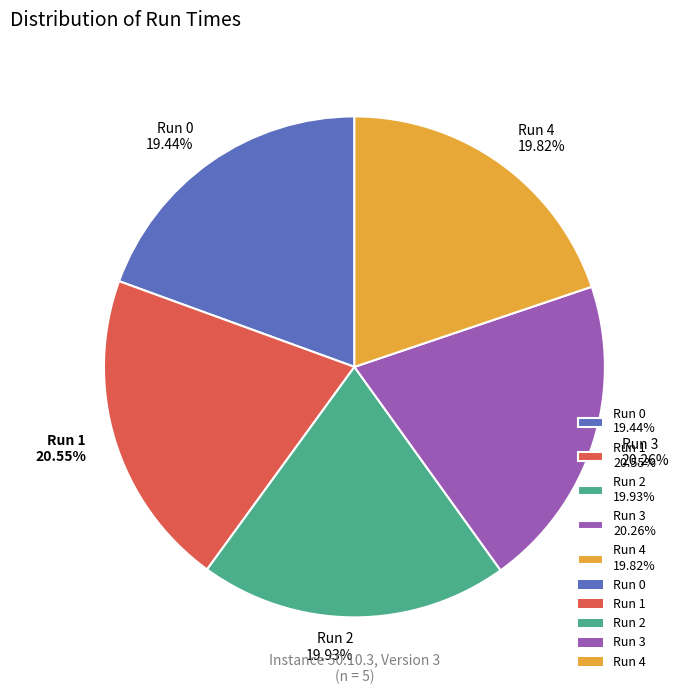

How many segments does this pie chart have?

5